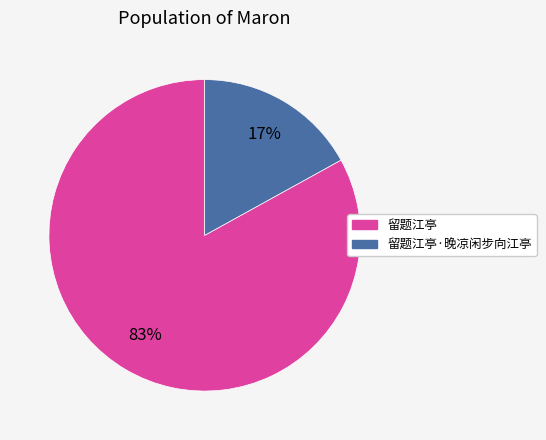

To the nearest percent, what is the difference between the largest and smallest slice percentages?

66%